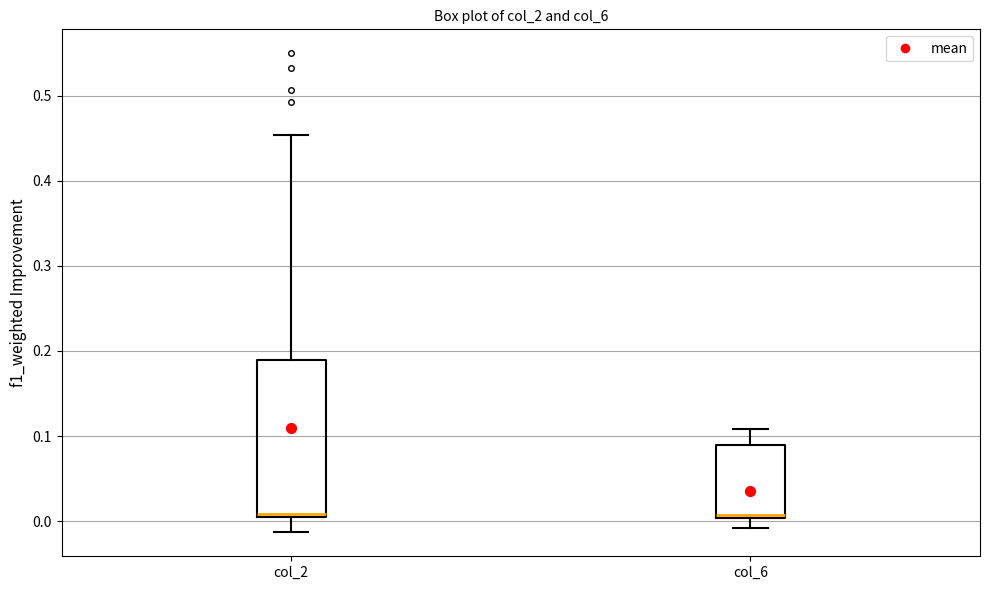

Where does the lower whisker of the box for col_2 end on the y-axis? The values are not printed on the chart, so give them approximately, as read against the axis.

-0.01